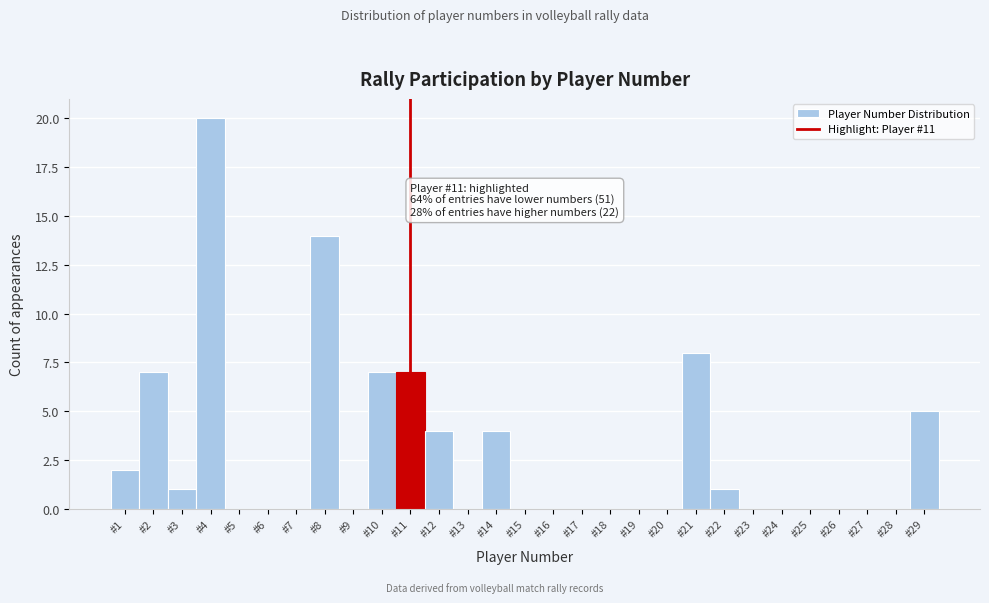

Reading left to right, extract all data points from this chart.

#1=2	#2=7	#3=1	#4=20	#5=0	#6=0	#7=0	#8=14	#9=0	#10=7	#11=7	#12=4	#13=0	#14=4	#15=0	#16=0	#17=0	#18=0	#19=0	#20=0	#21=8	#22=1	#23=0	#24=0	#25=0	#26=0	#27=0	#28=0	#29=5